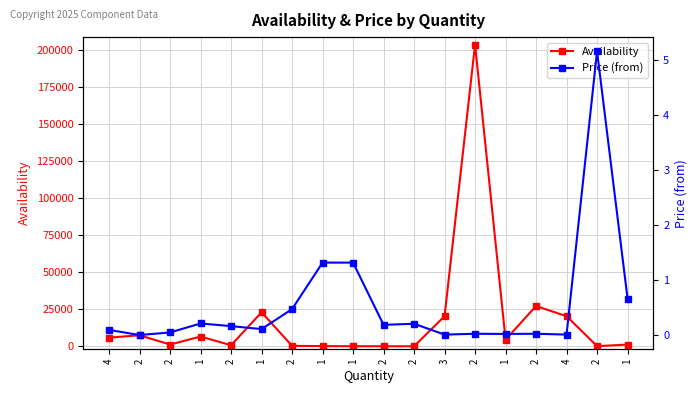

What is the label of the 14th point from the left?

1